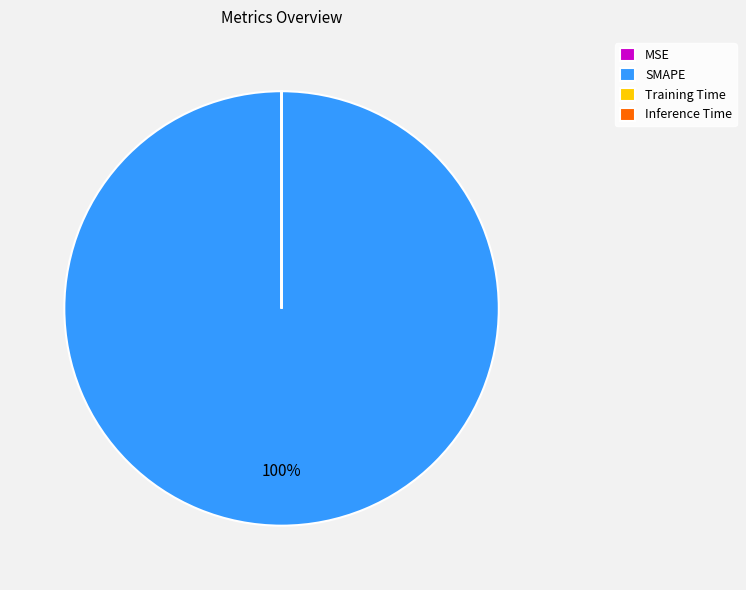

To the nearest percent, what percentage of the pie is SMAPE?

100%